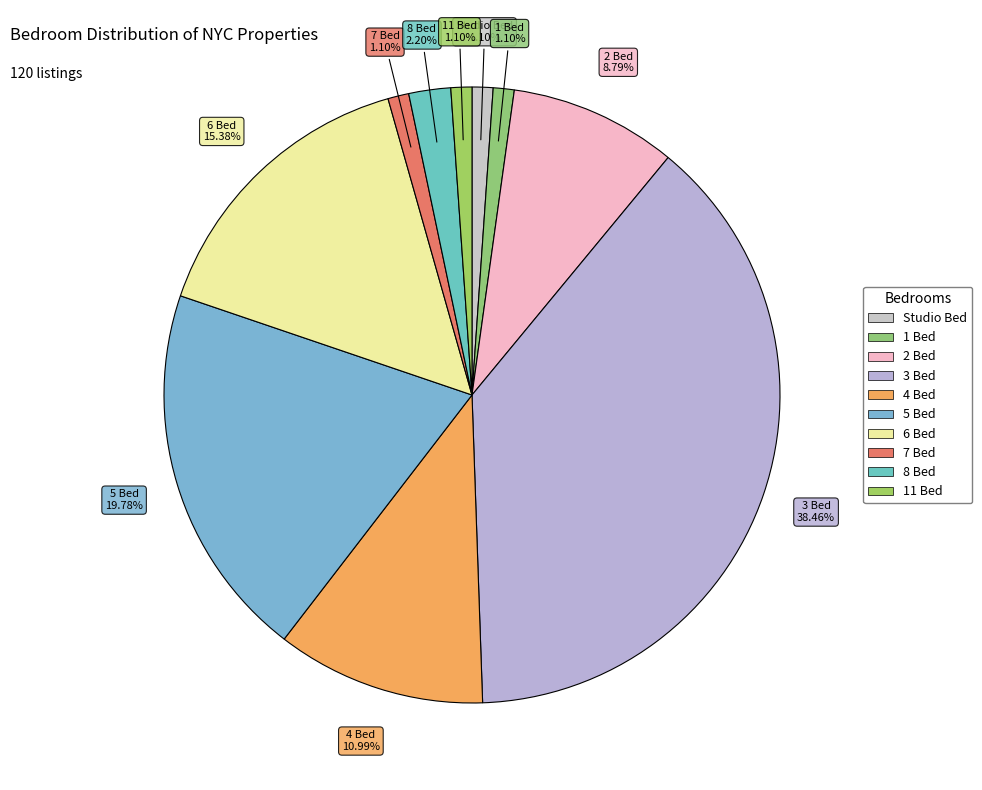

How many slices are in this pie chart?

10